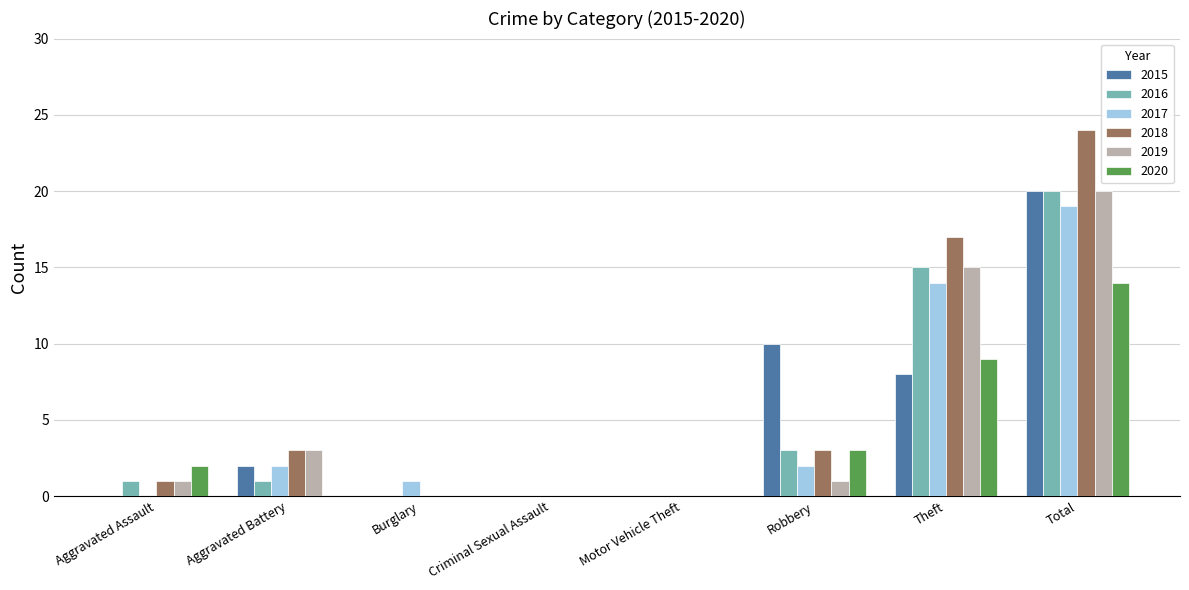

What is the average value of the 2018 series?

6